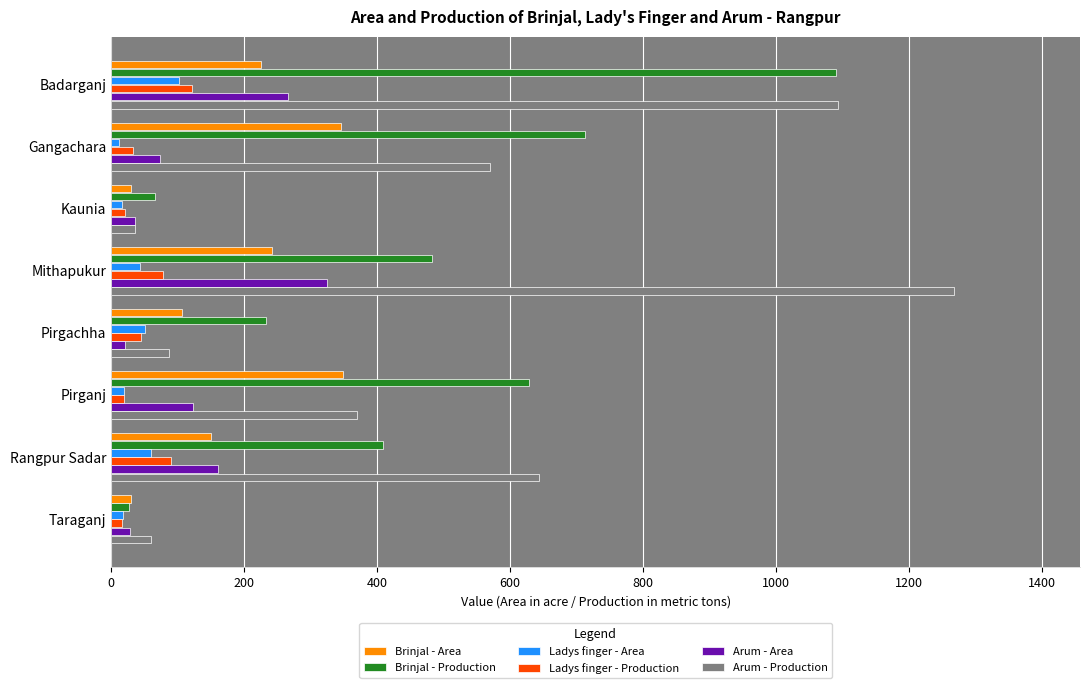

Which series has the largest range (max minus min)?

Arum - Production